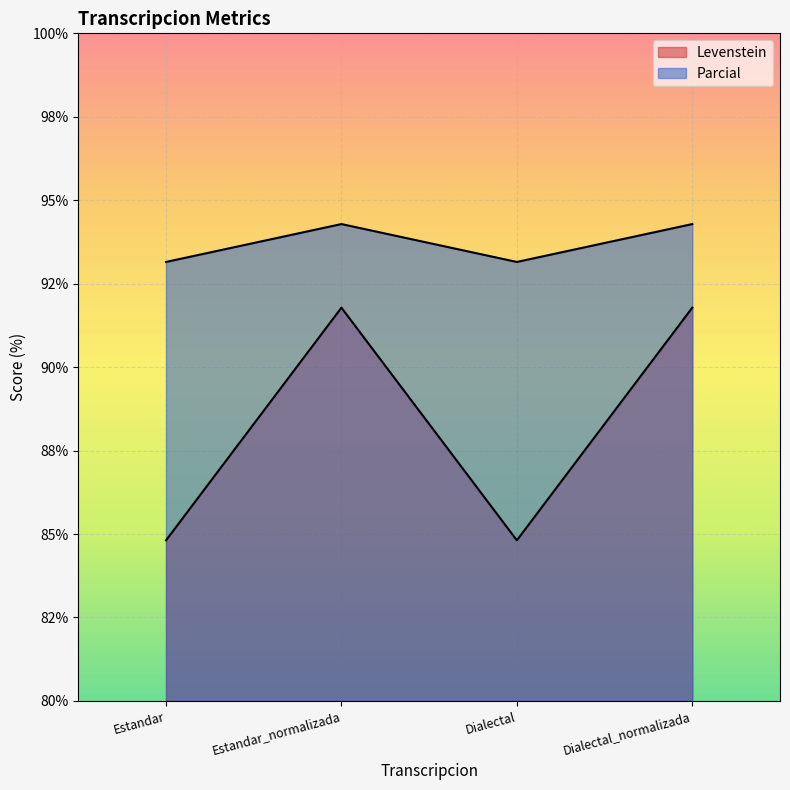

True or false: Levenstein and Parcial intersect in this chart.

False